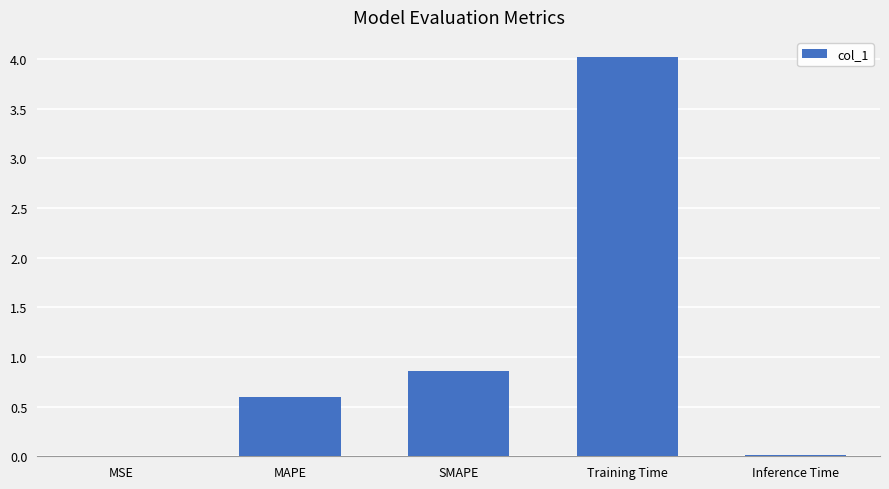

Read the value at MAPE.

0.6